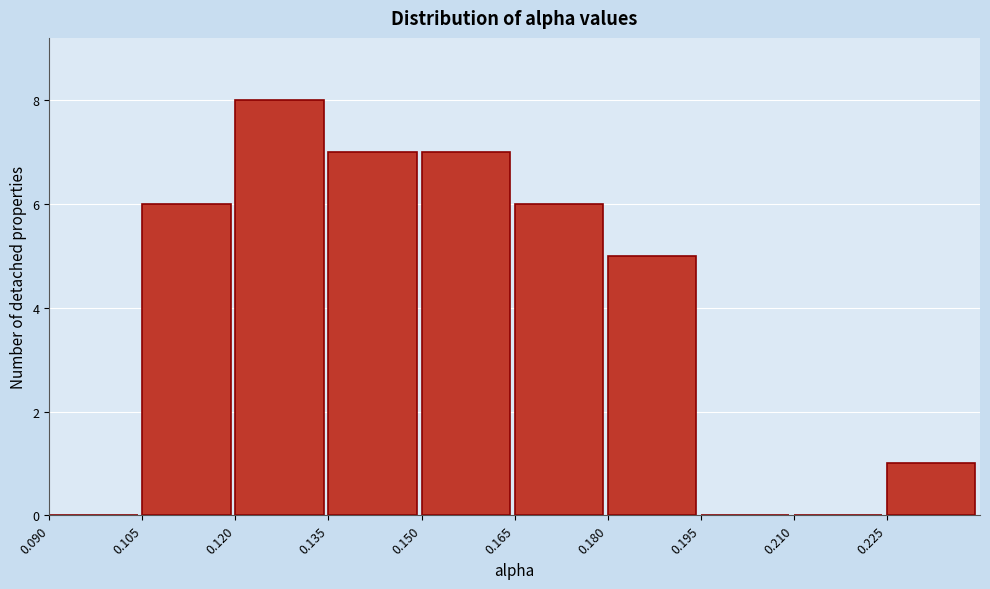

Reading left to right, transcribe this chart: for each bar, give the range it covers on the x-axis and its height. Neither the bar edges nor the heights are printed on the chart, so give them approximately, as read against the axes.

0.090 to 0.105: 0
0.105 to 0.120: 6
0.120 to 0.135: 8
0.135 to 0.150: 7
0.150 to 0.165: 7
0.165 to 0.180: 6
0.180 to 0.195: 5
0.195 to 0.210: 0
0.210 to 0.225: 0
0.225 to 0.240: 1